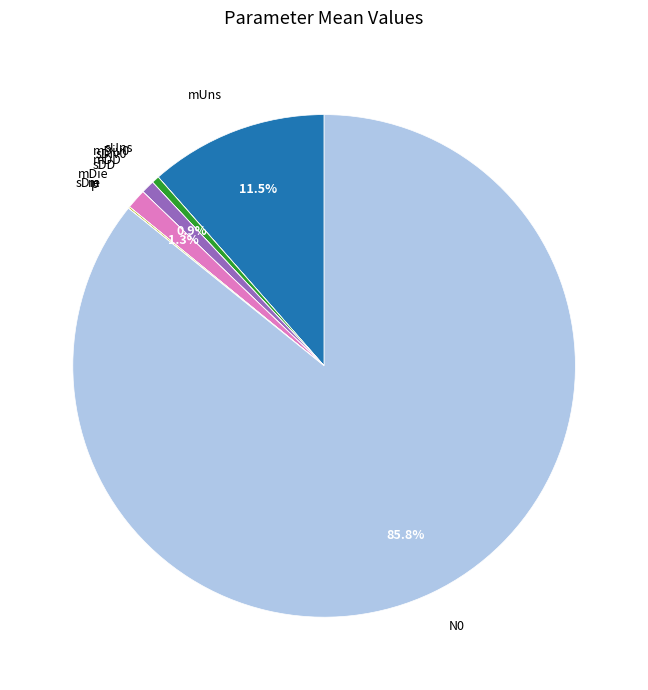

To the nearest percent, what is the difference between the largest and smallest slice percentages?

86%